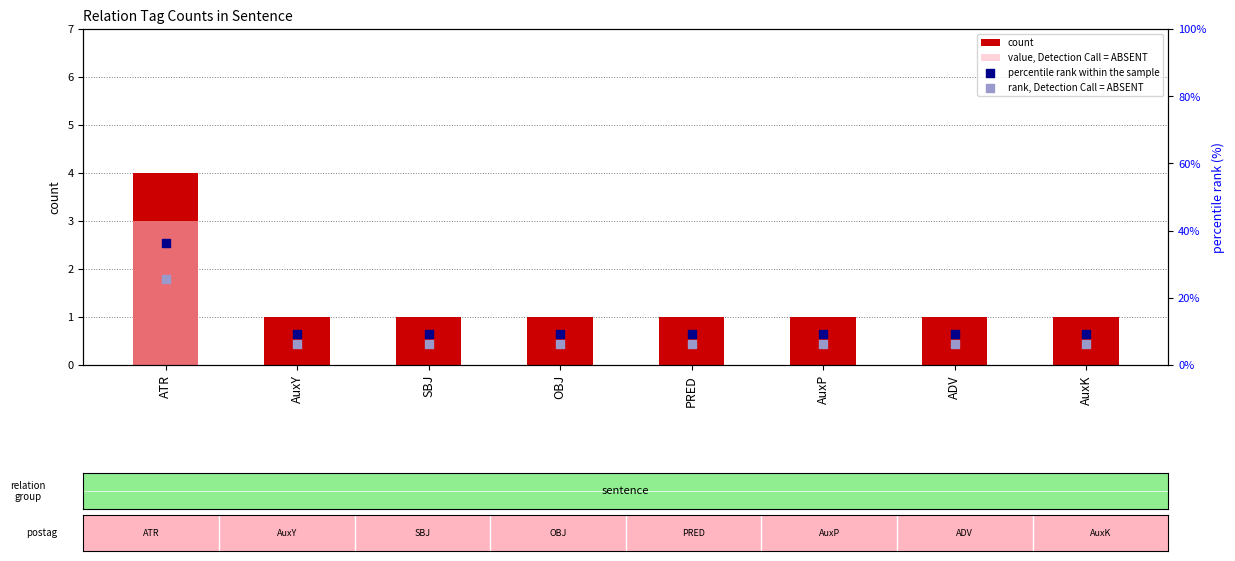

At how many categories does at least one series exceed 35?

1